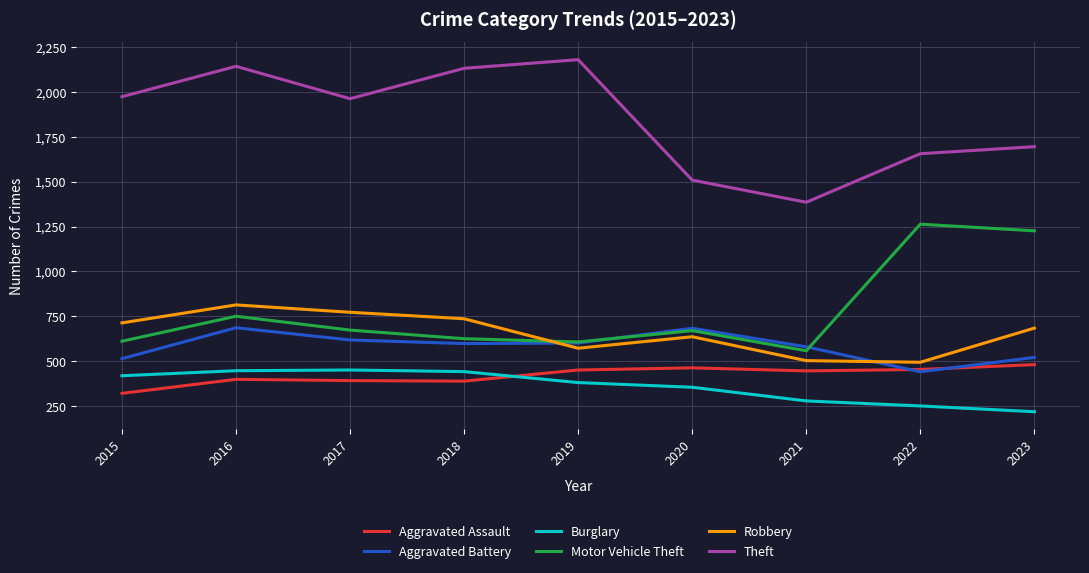

Rank the series at 2015 from highest to lowest value.

Theft, Robbery, Motor Vehicle Theft, Aggravated Battery, Burglary, Aggravated Assault